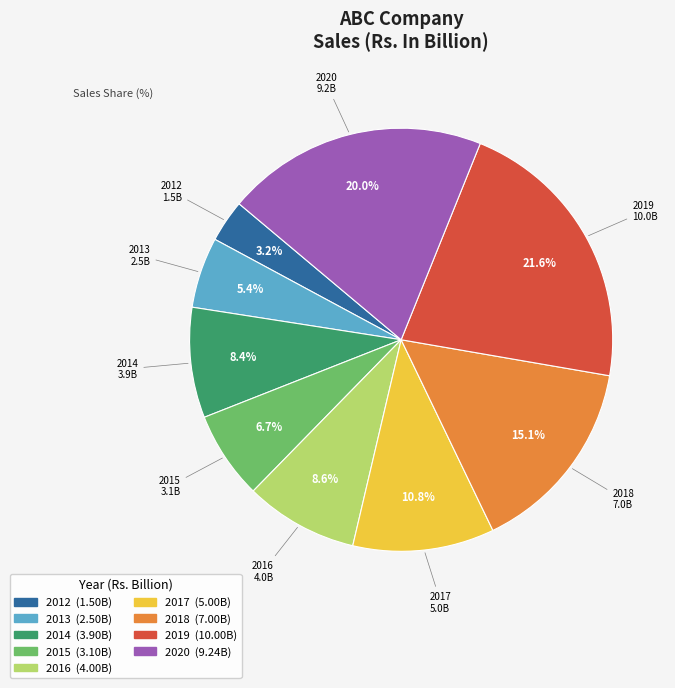

To the nearest percent, what is the difference between the largest and smallest slice percentages?

18%